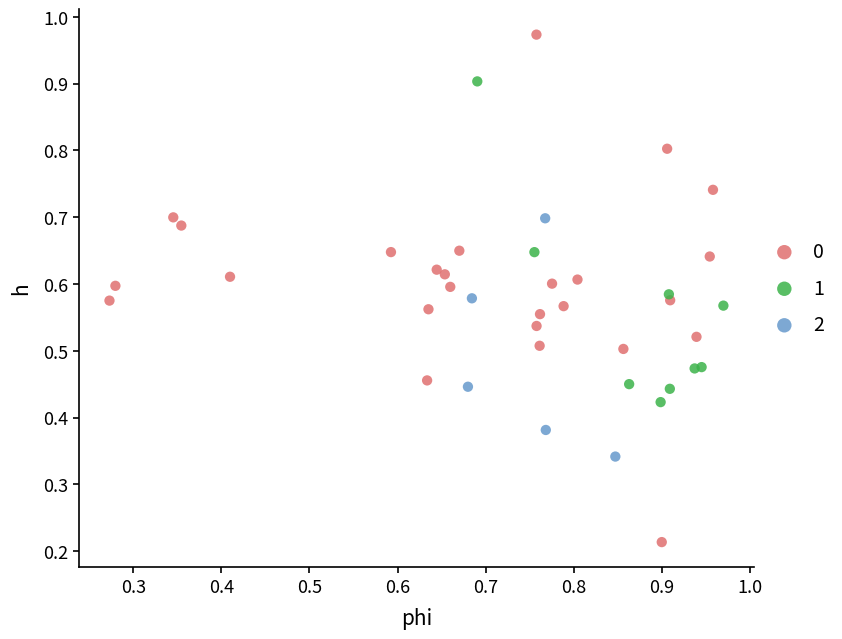

Which series has the largest Y range (max minus min)?

0